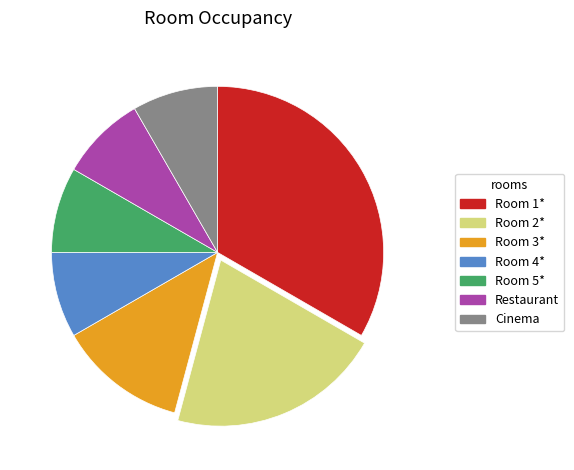

True or false: Room 2* accounts for 21% of the total.

True